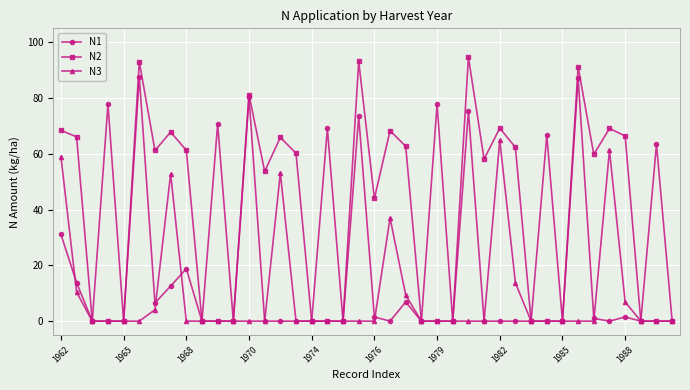

What is the highest value of the N3 series?

64.9